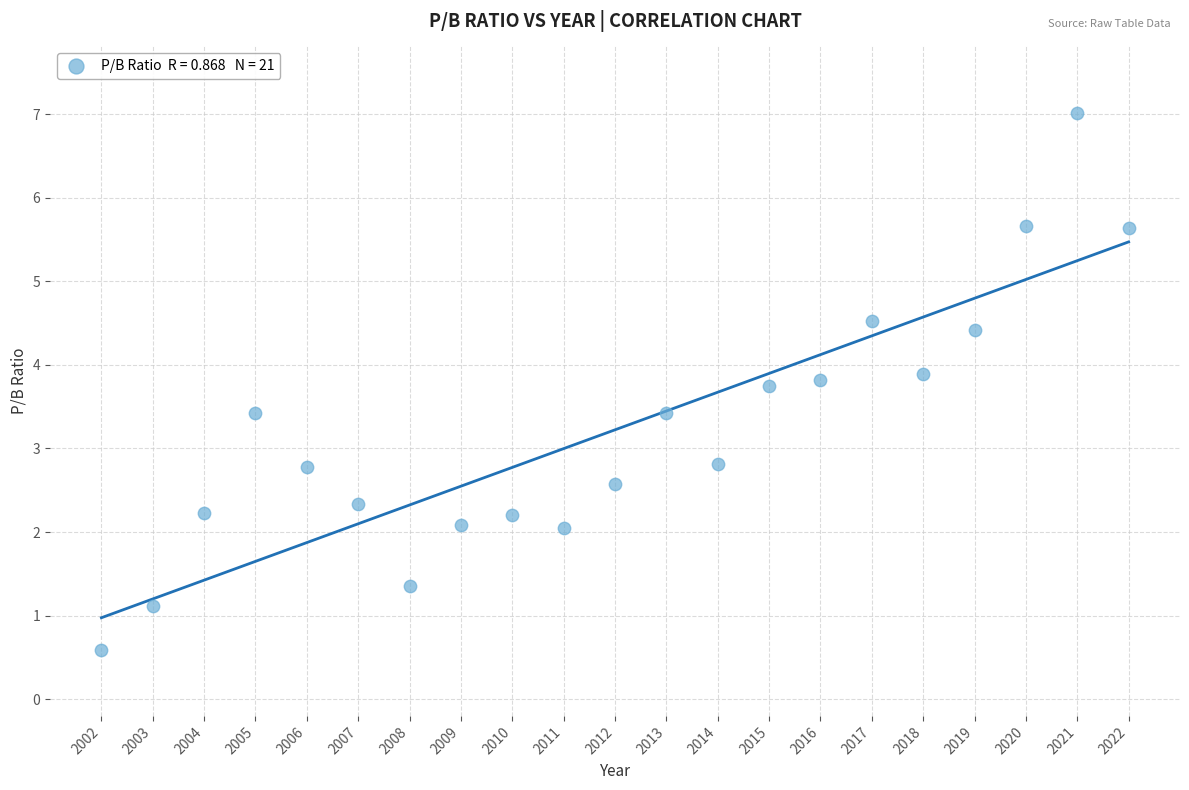

What is the range of Y values (max minus min)?

6.4